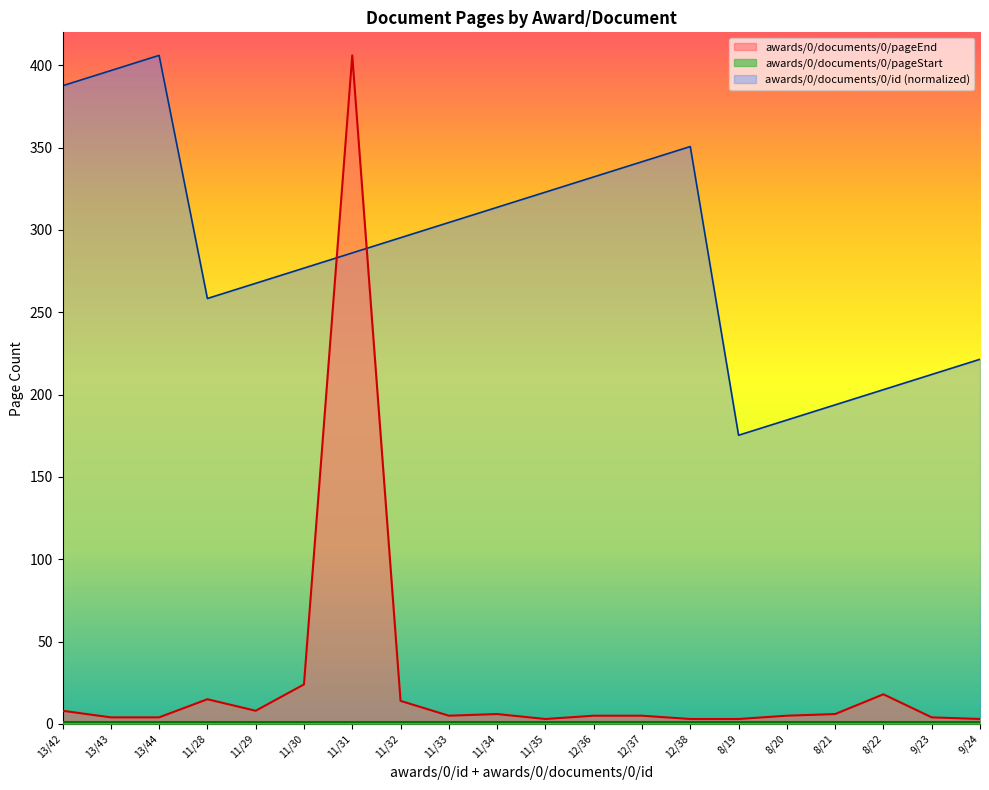

What is the maximum value shown in the chart?

406.0